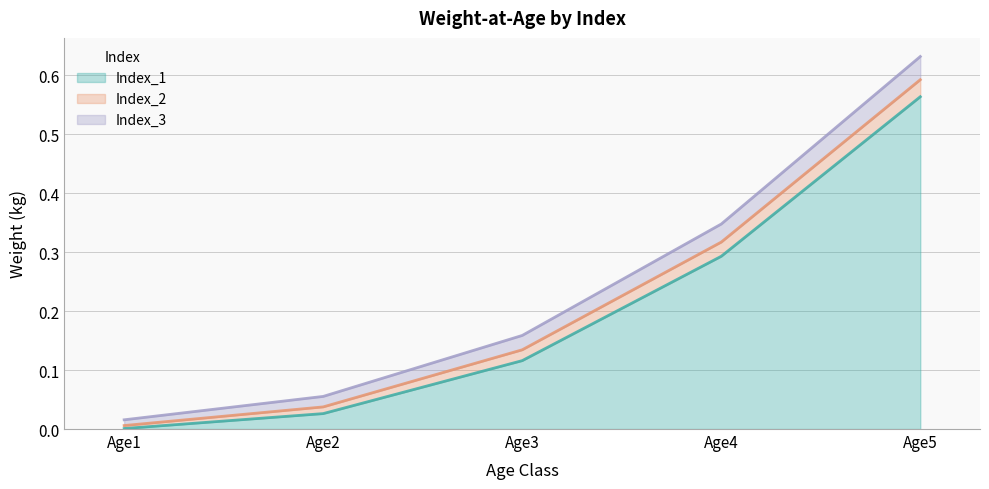

How many lines are shown in the chart?

3